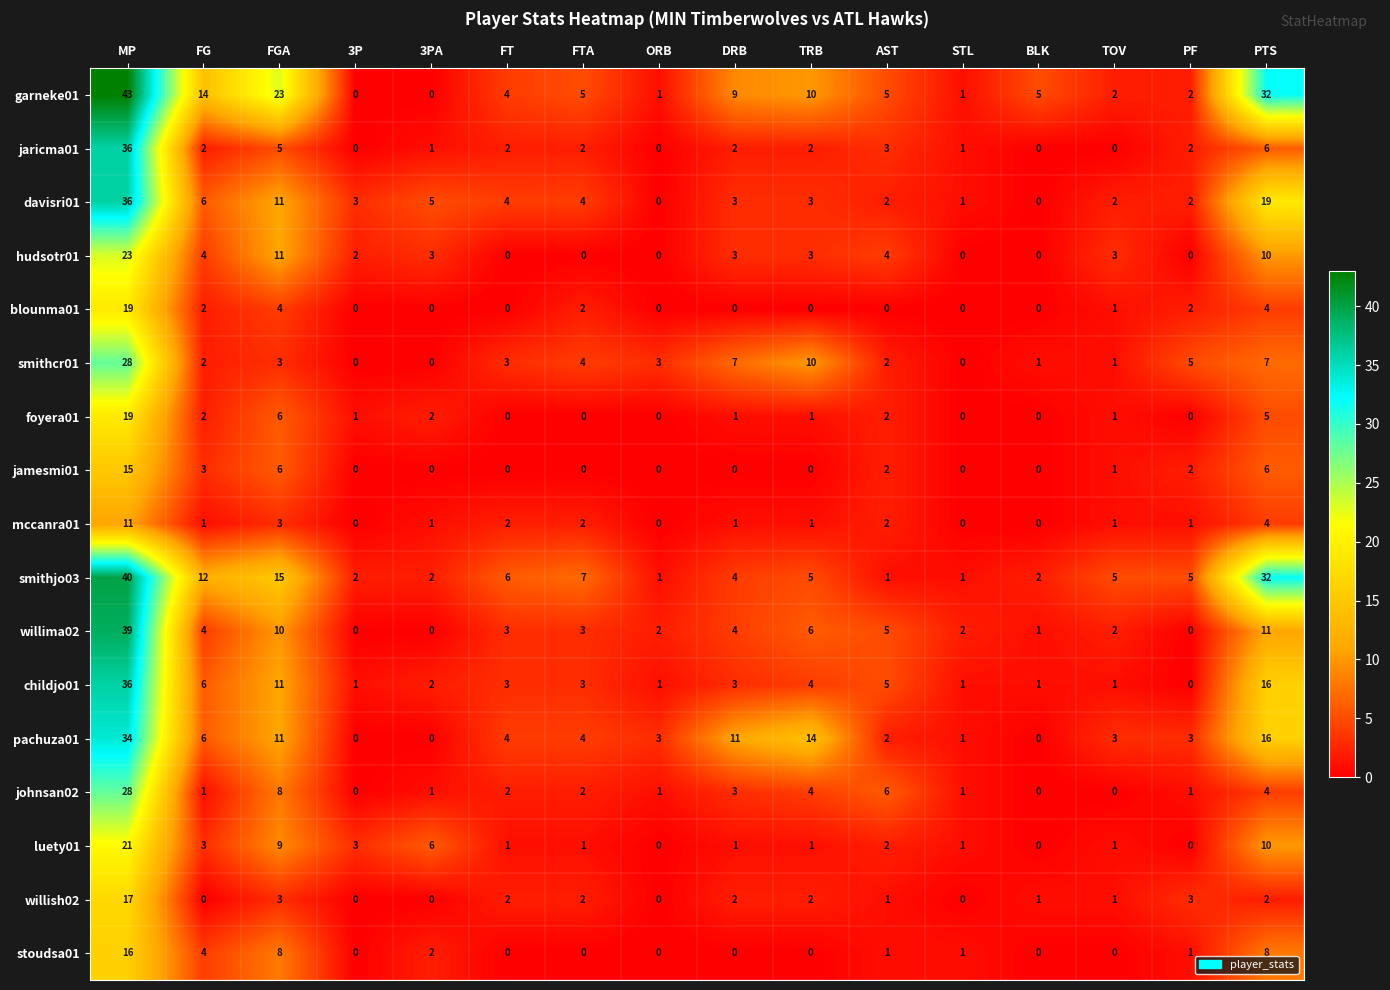

How many data points in garneke01 are less than 5?

7